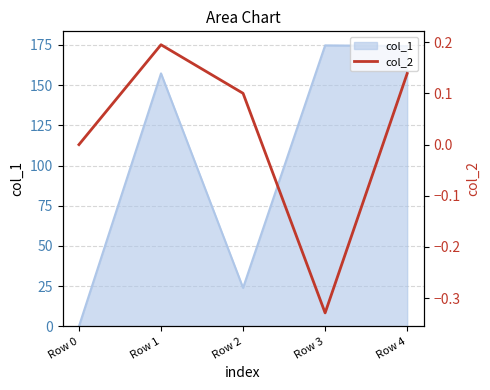

Where is the data nearest to the value 0?

Row 0